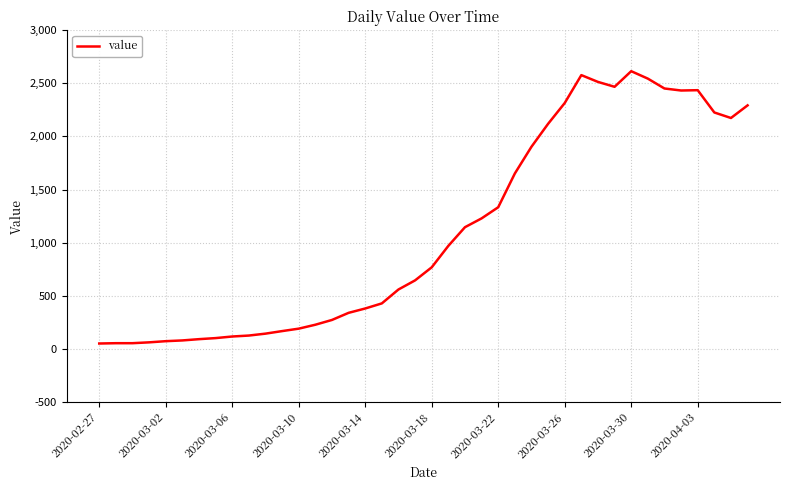

What is the greatest value displayed?

2615